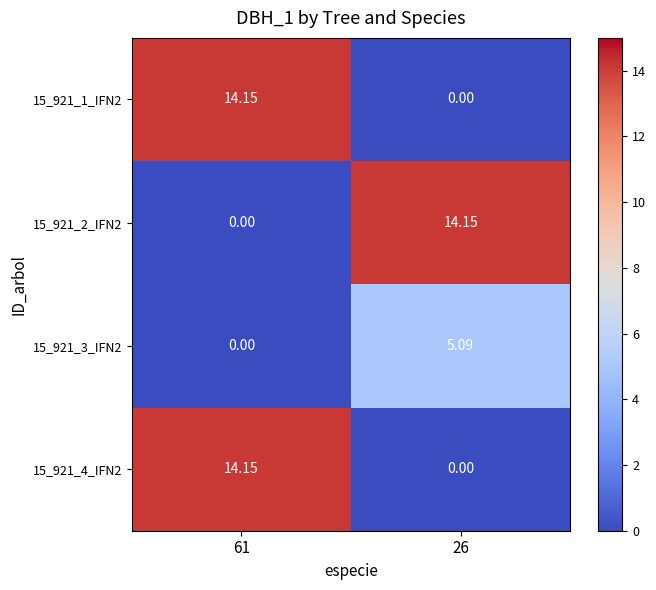

Reading left to right, what are all the values shown in this chart?

15_921_1_IFN2: 61=14.2	26=0.0
15_921_2_IFN2: 61=0.0	26=14.2
15_921_3_IFN2: 61=0.0	26=5.1
15_921_4_IFN2: 61=14.2	26=0.0